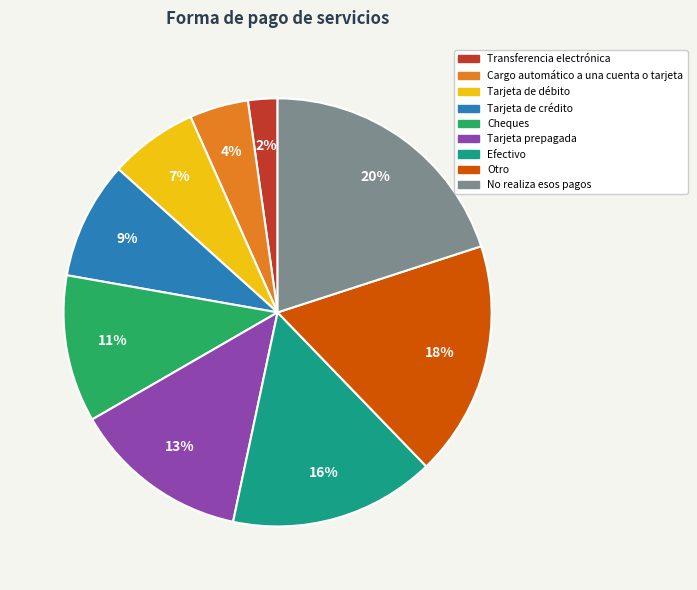

Do Efectivo and No realiza esos pagos together represent more than half of the pie?

No